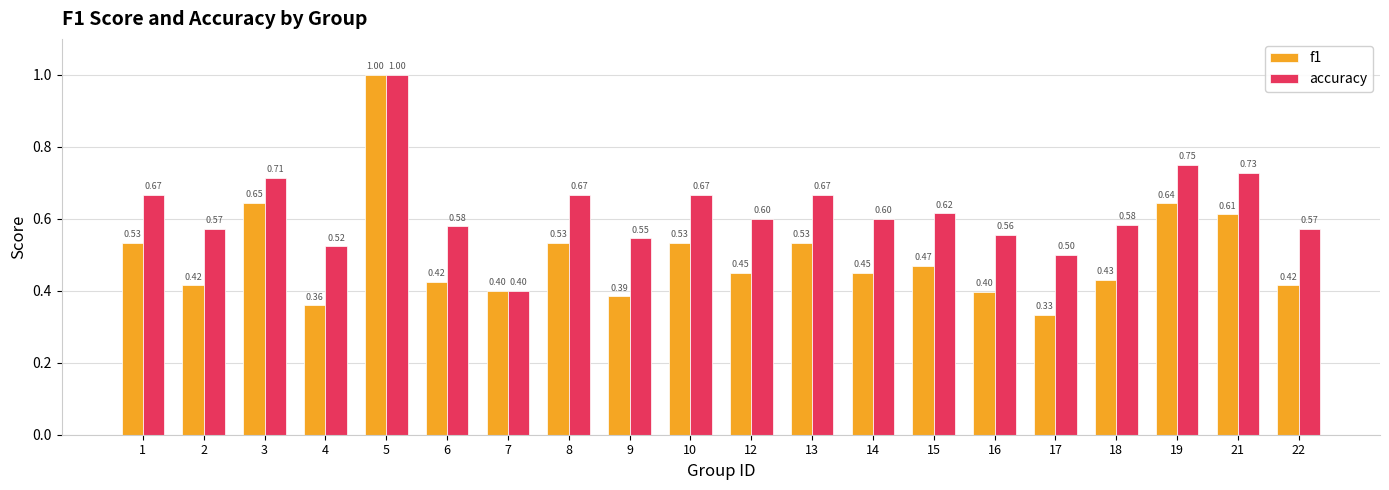

Rank the series by their average value, from lowest to highest.

f1, accuracy